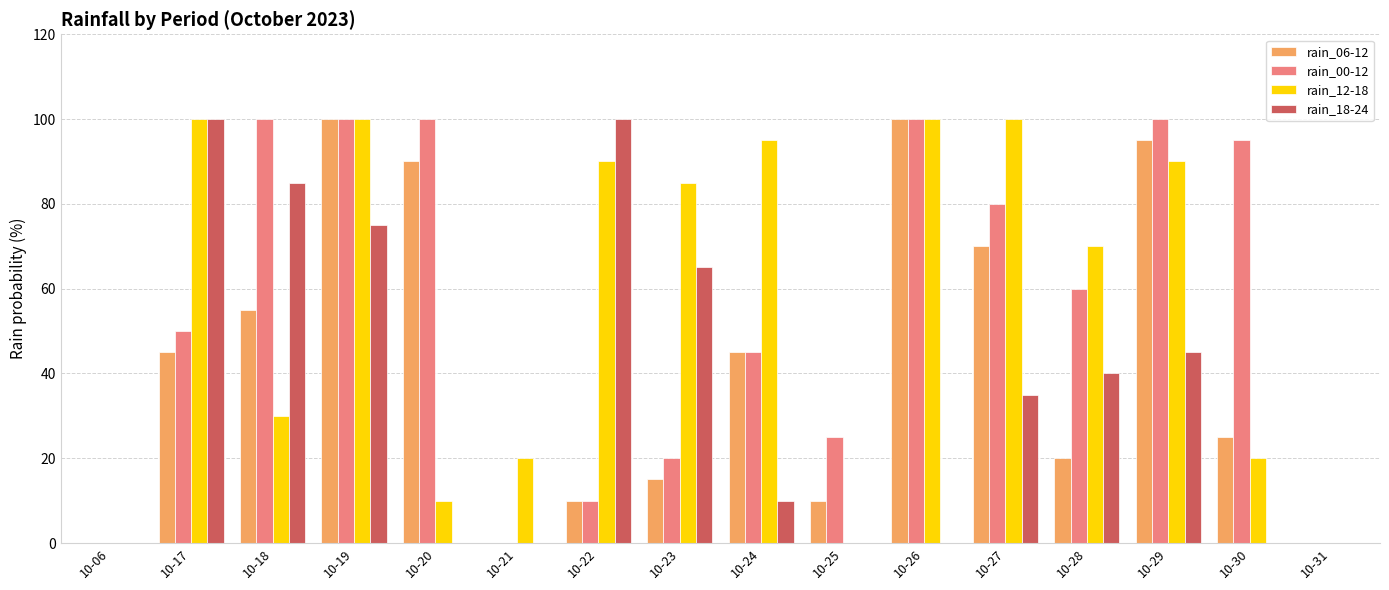

Which series has the largest total across all categories?

rain_12-18